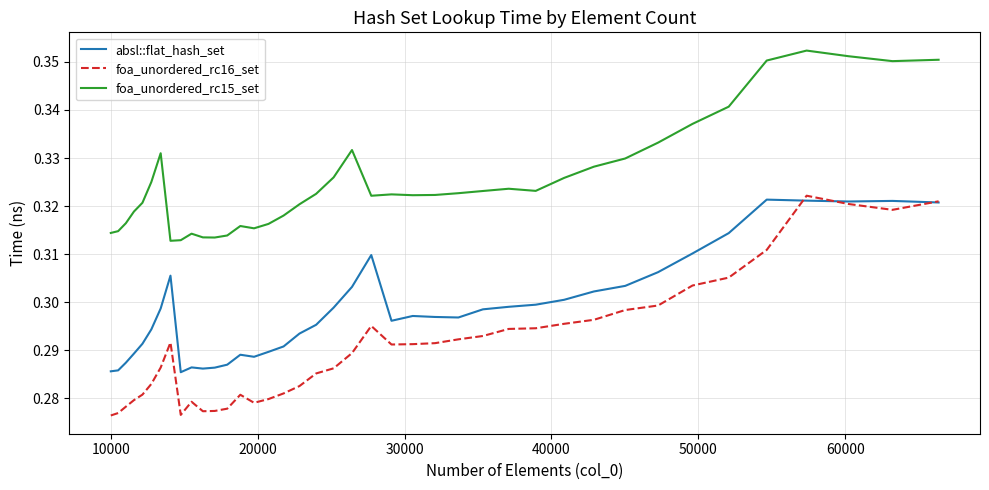

Is this an area chart (filled region under the line)?

No